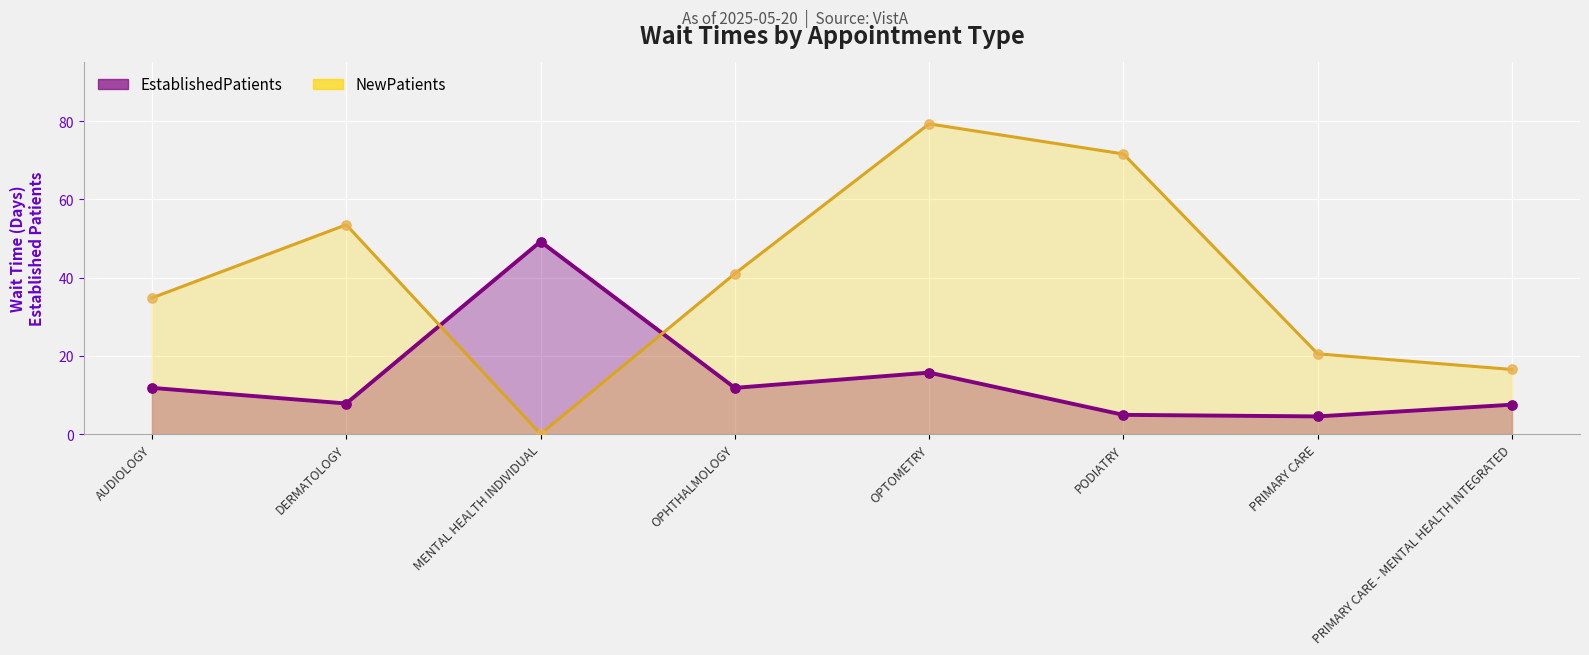

Which series has the largest total across all categories?

NewPatients